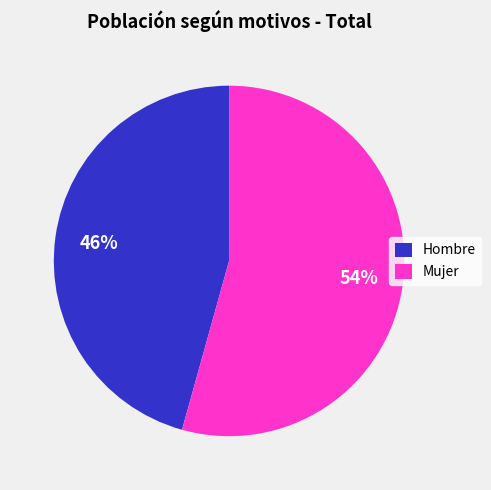

What is the largest slice in the pie chart?

Mujer